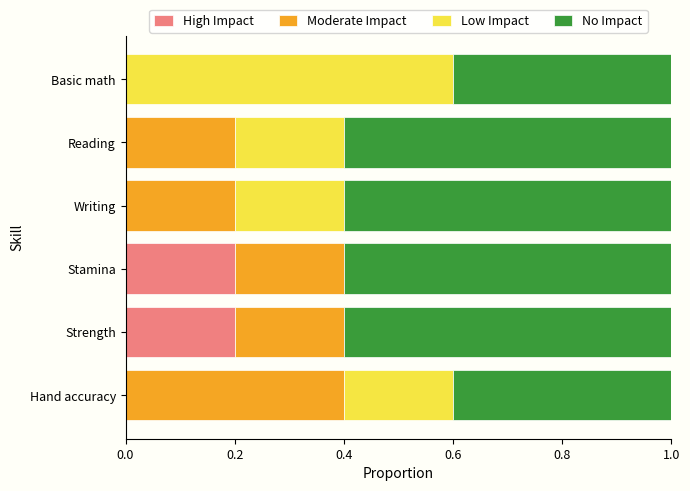

The value of High Impact at Strength is 0.3. True or false?

False